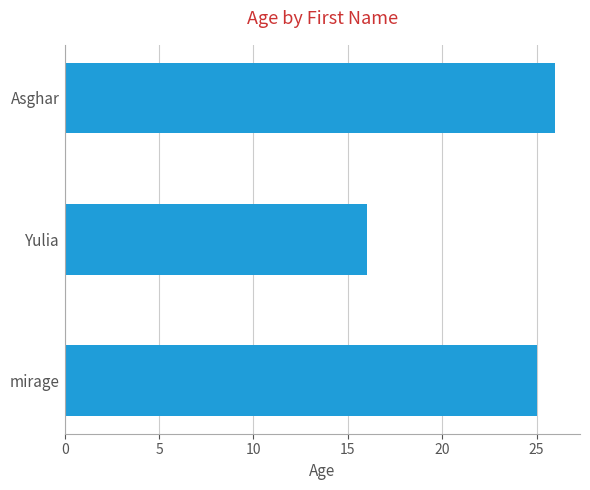

How many values are between 16 and 26?

3